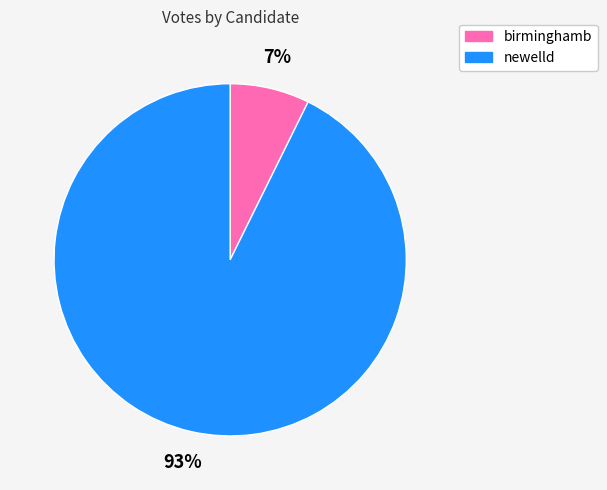

Rank the categories by value from lowest to highest.

birminghamb, newelld